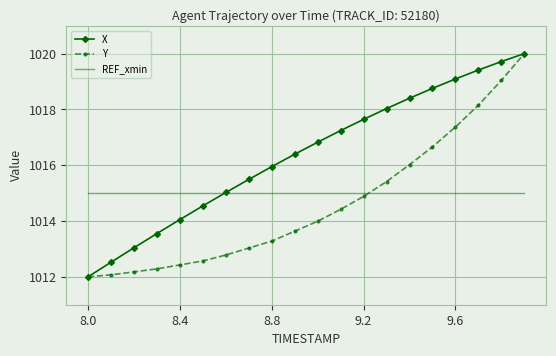

Rank the series by their average value, from highest to lowest.

X, REF_xmin, Y